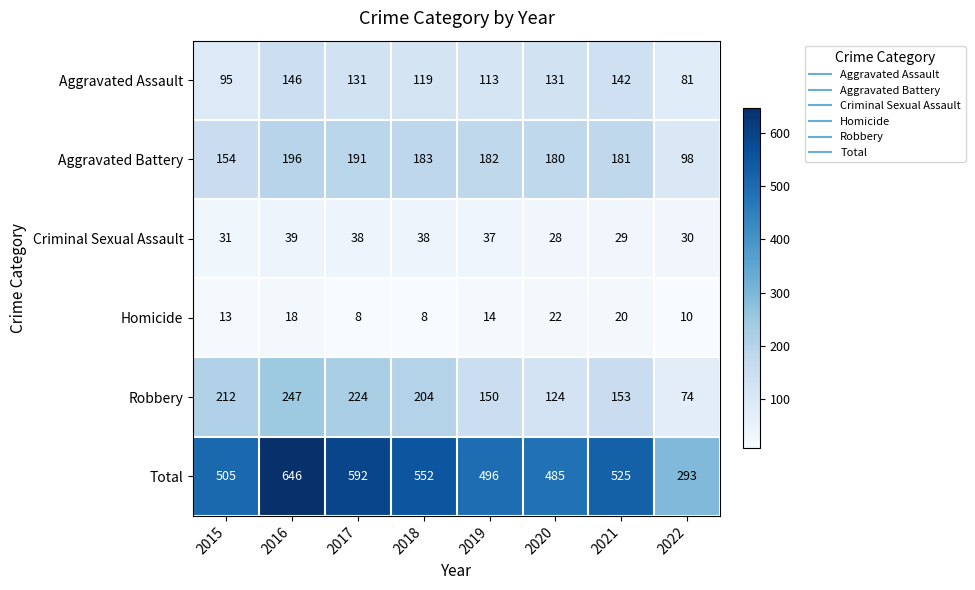

Which series has the largest range (max minus min)?

Total